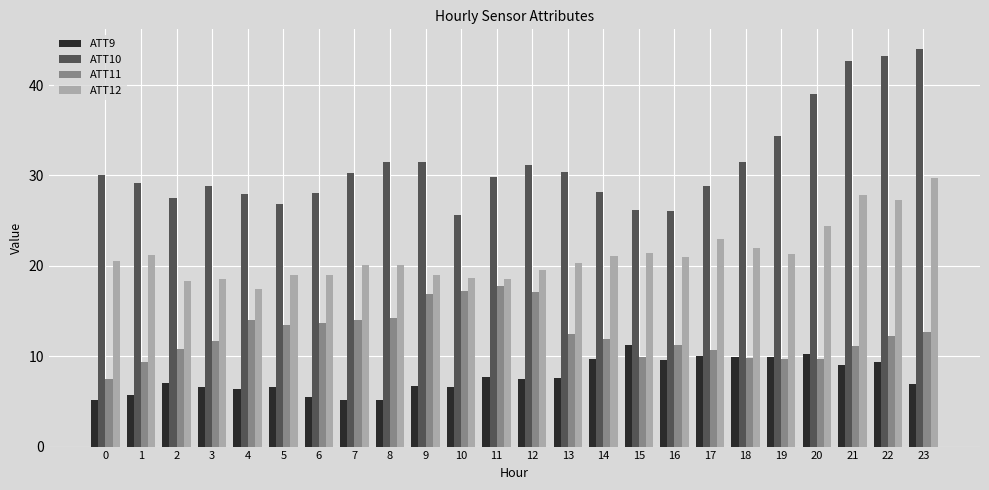

Is it true that ATT11 equals 12.0 at 14?

True